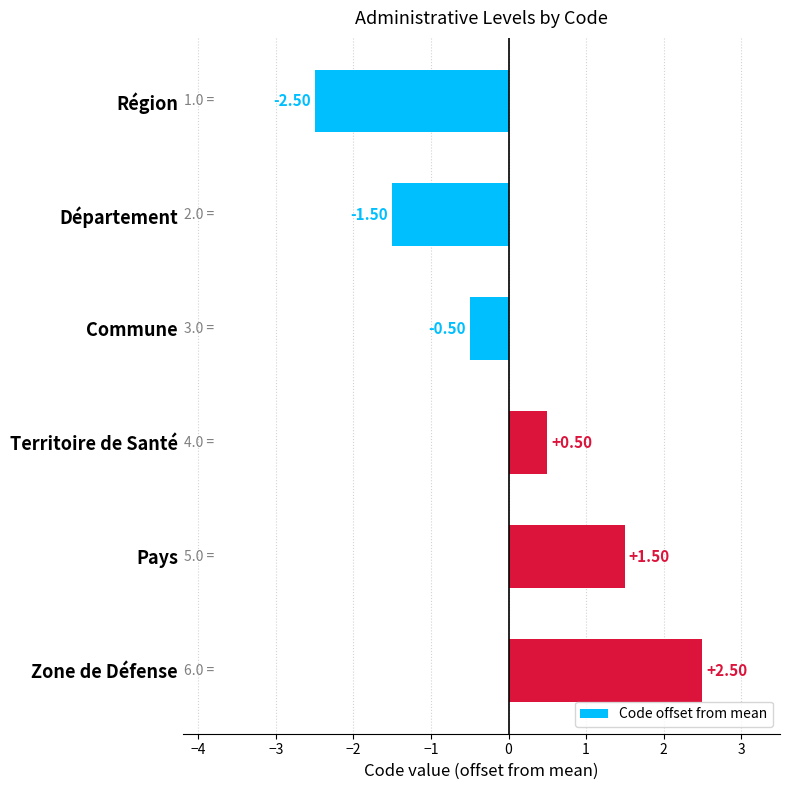

List the labels in order of value, smallest first.

Région, Département, Commune, Territoire de Santé, Pays, Zone de Défense